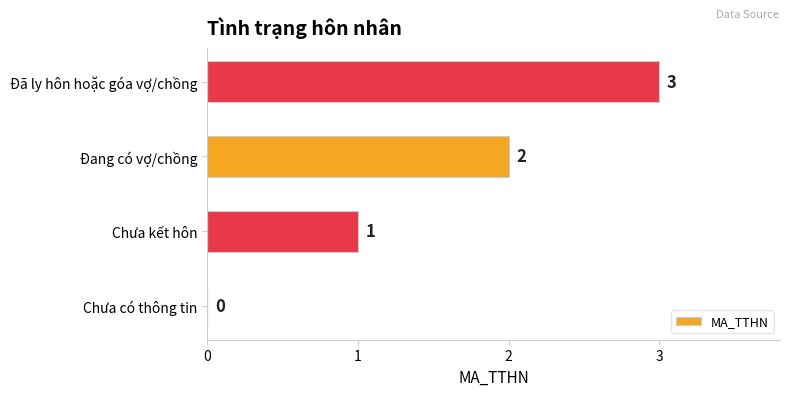

The chart shows a value of 0 at Chưa có thông tin. True or false?

True